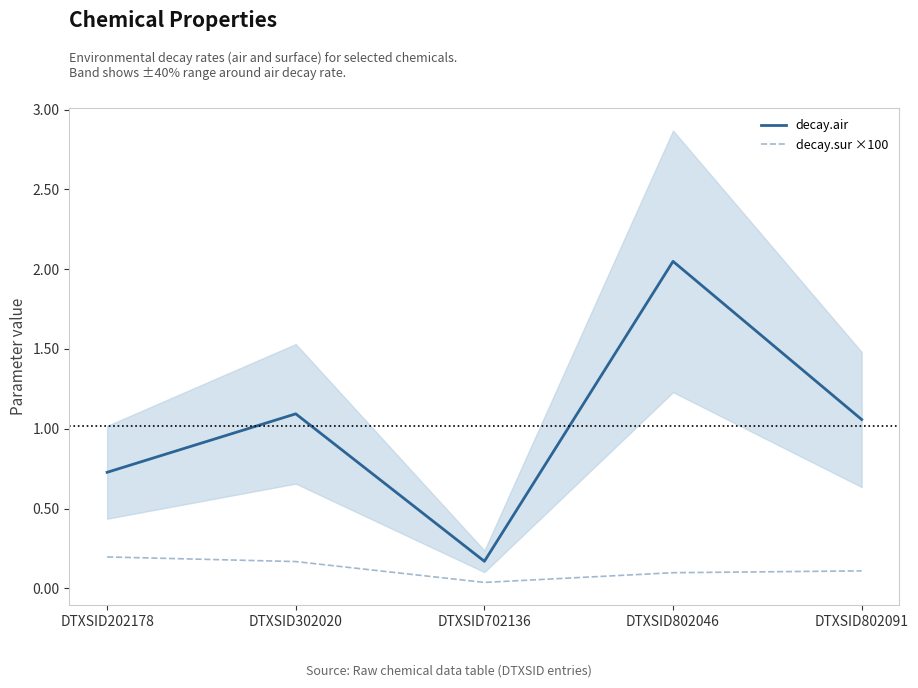

Is it true that decay.sur ×100 equals 0.0 at DTXSID702136?

True